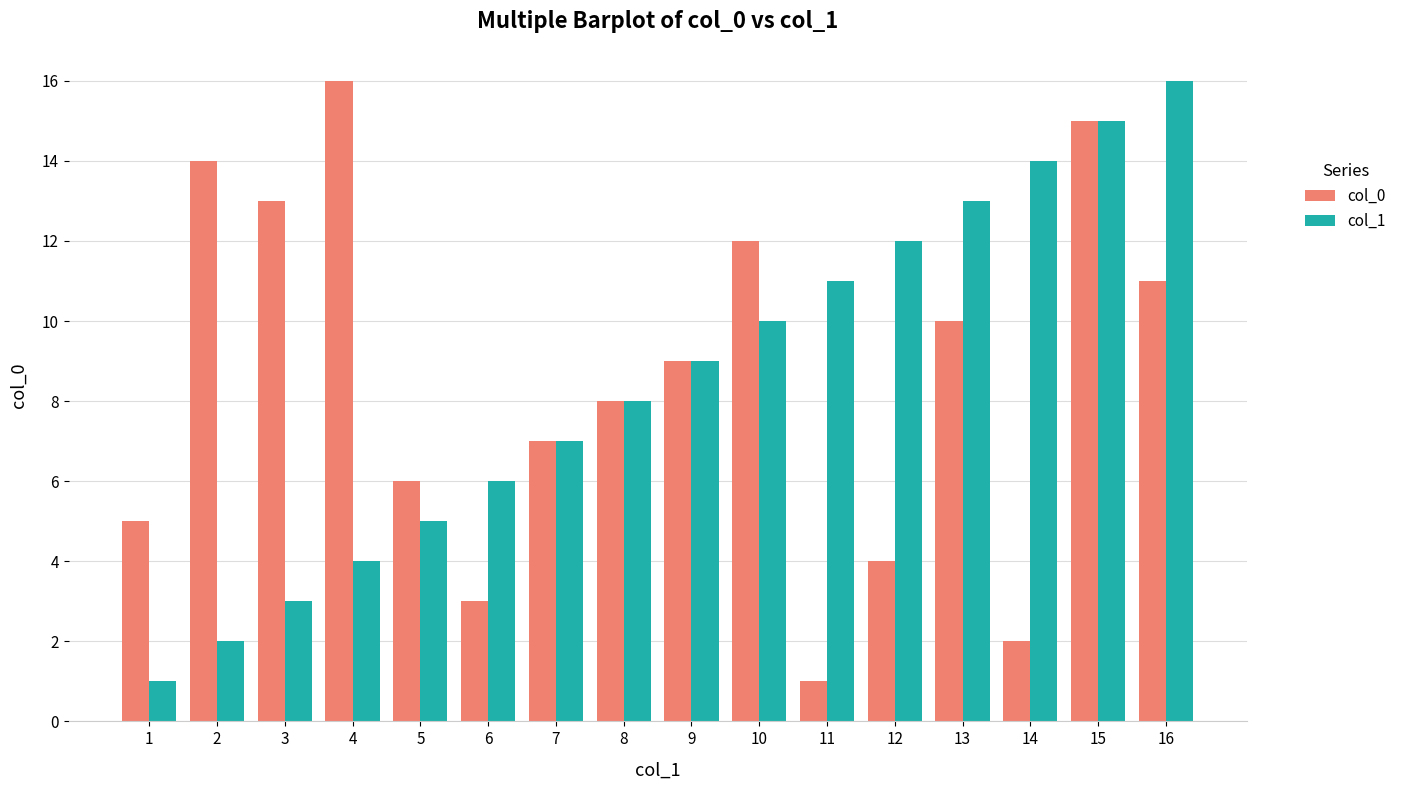

Is it true that col_0 equals 14 at 2?

True